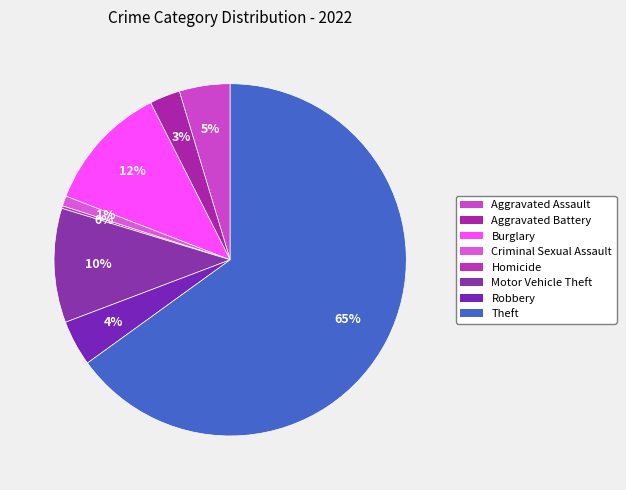

What is the change in value from Burglary to Robbery?

-32